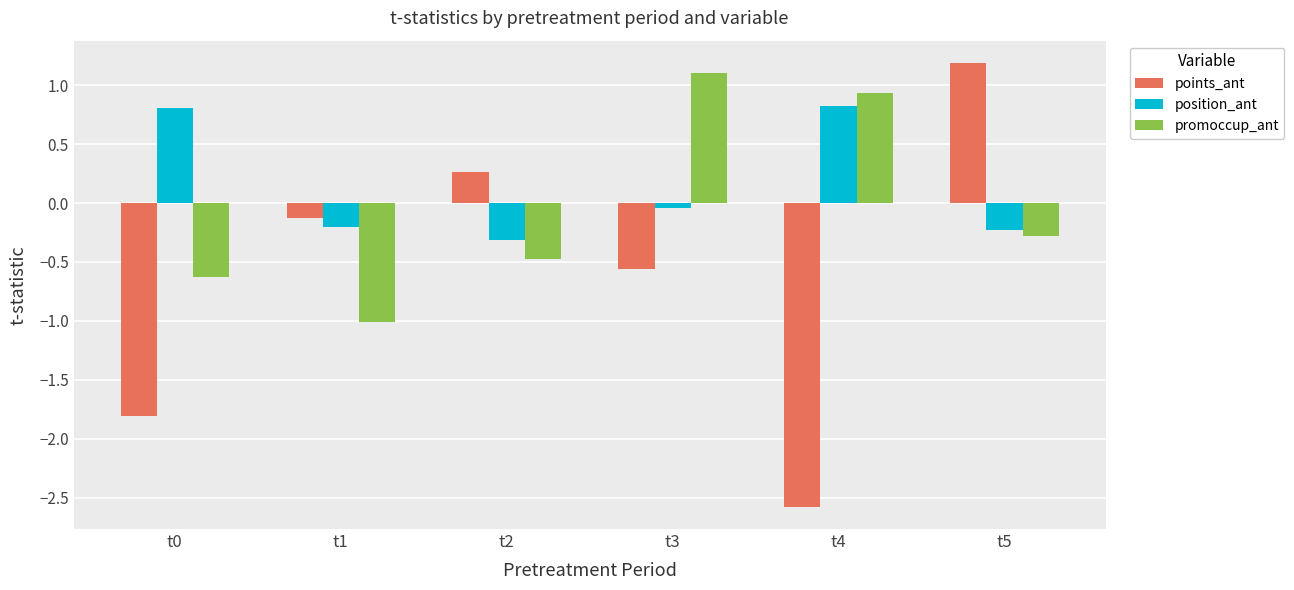

What is the difference between the second highest and second lowest values in the position_ant series?

1.0